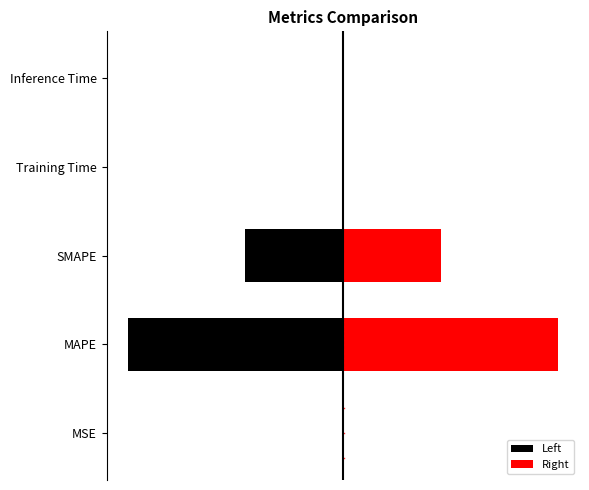

Is the value of Left at Inference Time greater than the value of Right at SMAPE?

No